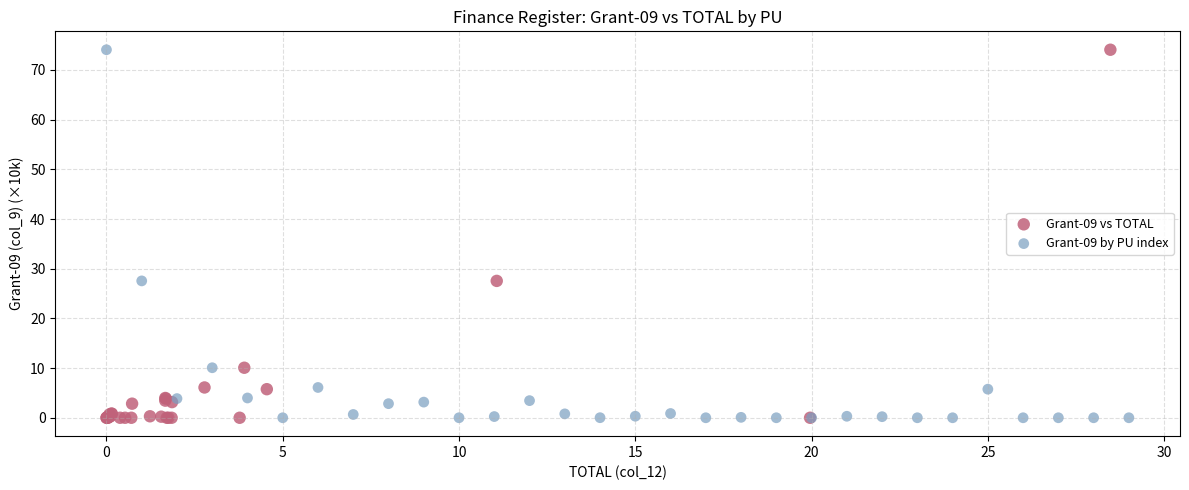

What are all the series names shown in the legend?

Grant-09 vs TOTAL, Grant-09 by PU index